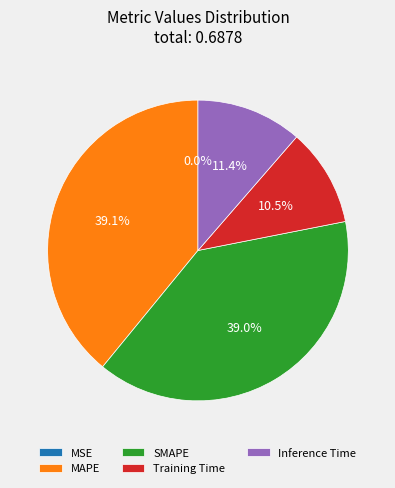

True or false: MAPE accounts for 39% of the total.

True